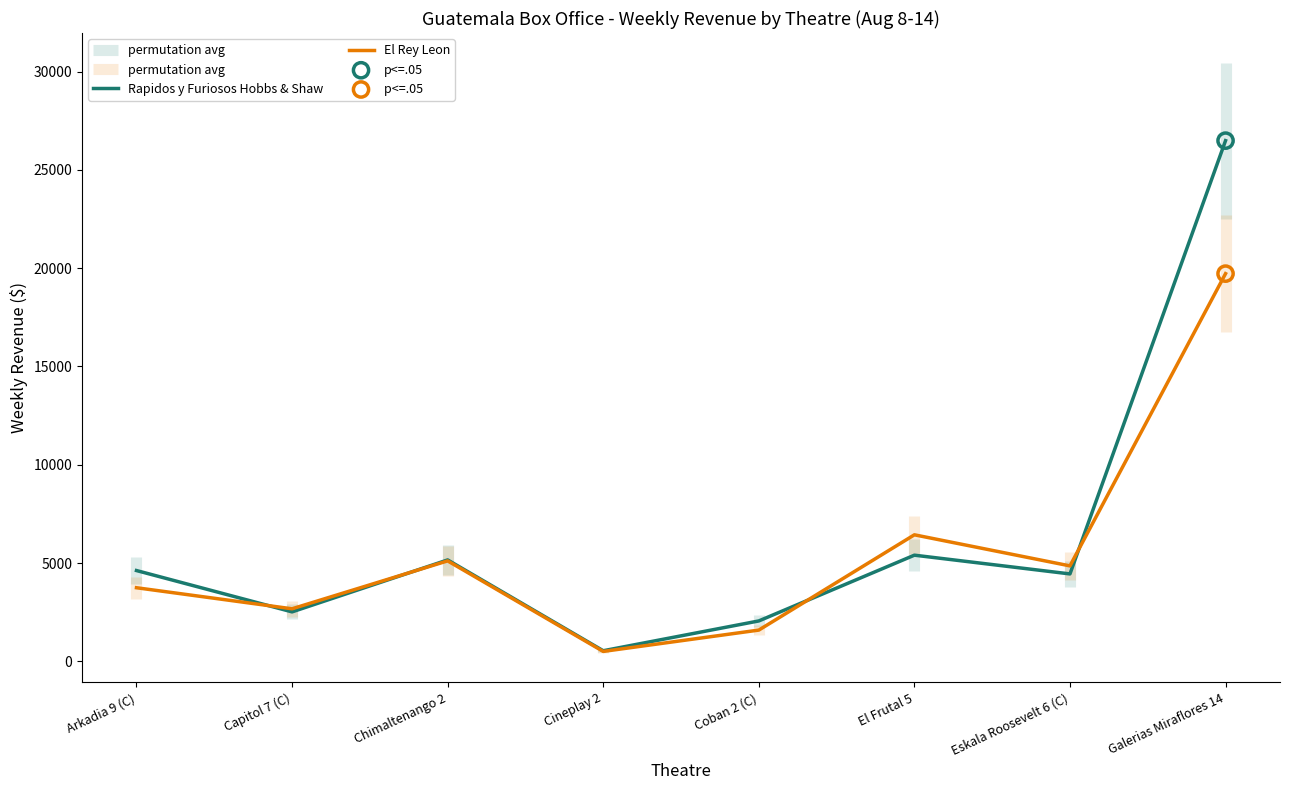

Which series reaches the minimum Y coordinate?

El Rey Leon